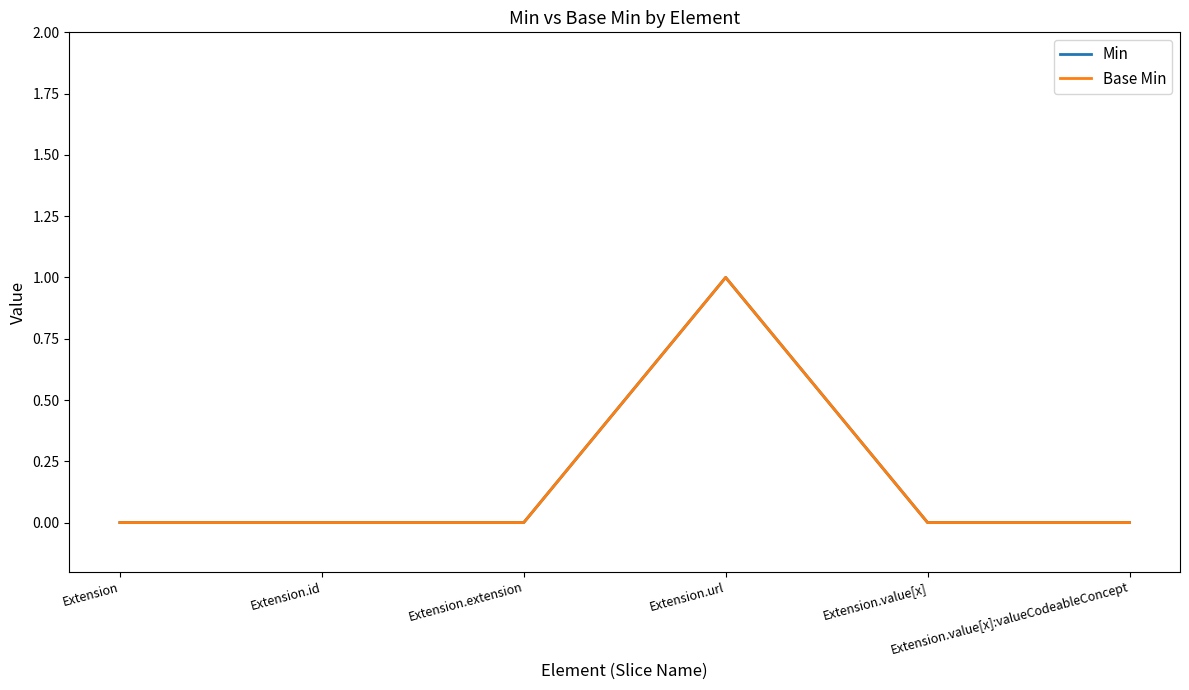

Is this an area chart (filled region under the line)?

No